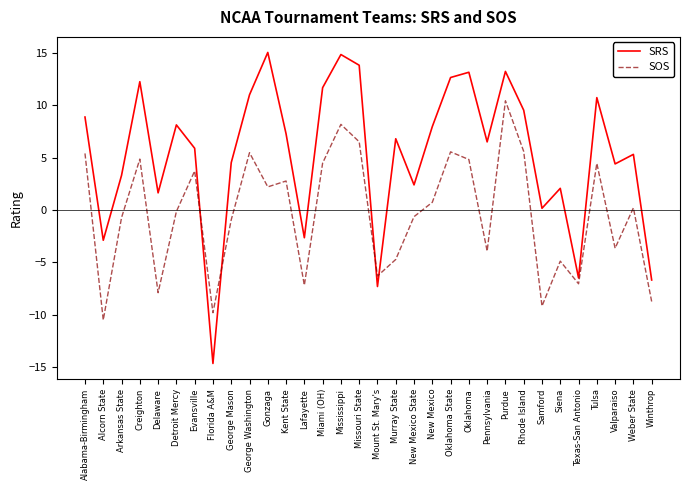

How many positive values does the SOS series have?

16